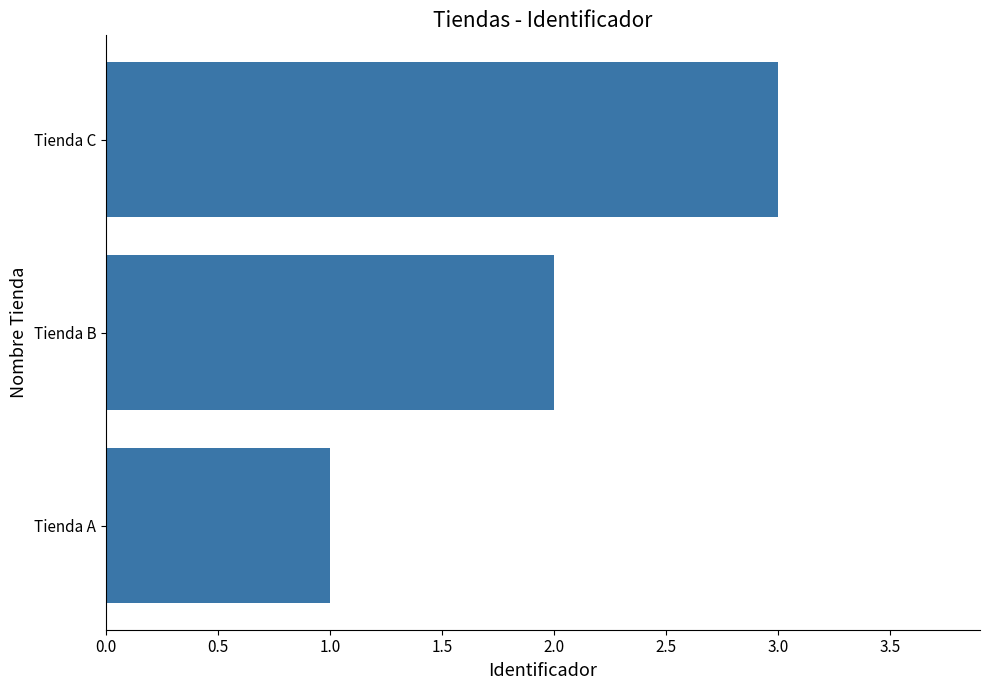

How many distinct data groups are displayed?

1